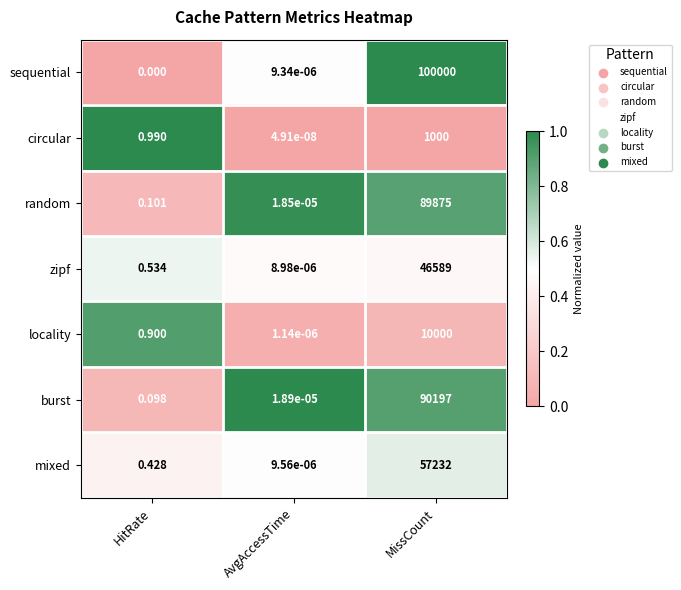

Which series has the largest total across all categories?

sequential